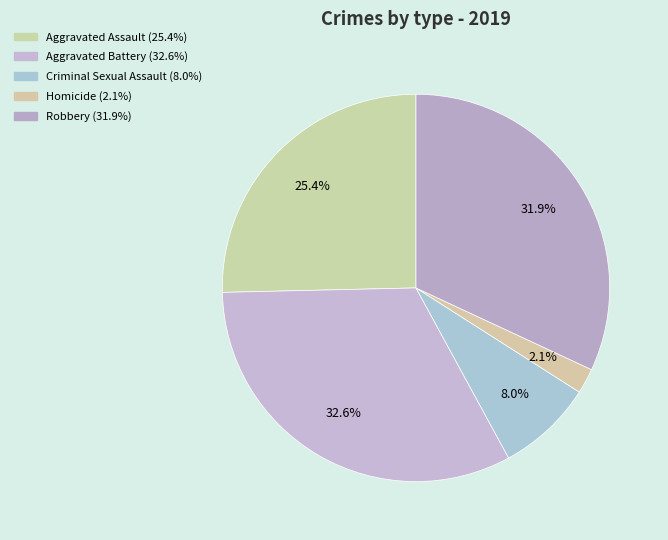

Does Aggravated Assault account for over 50% of the chart?

No